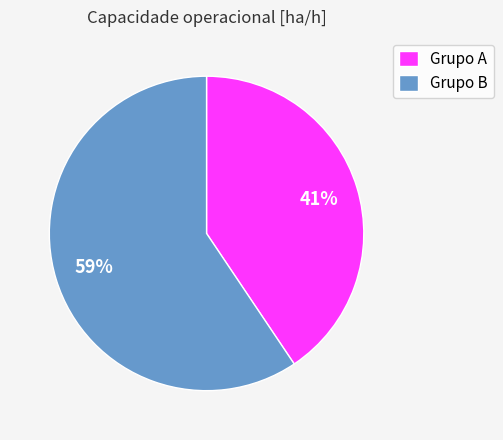

To the nearest percent, what portion does Grupo A represent?

41%